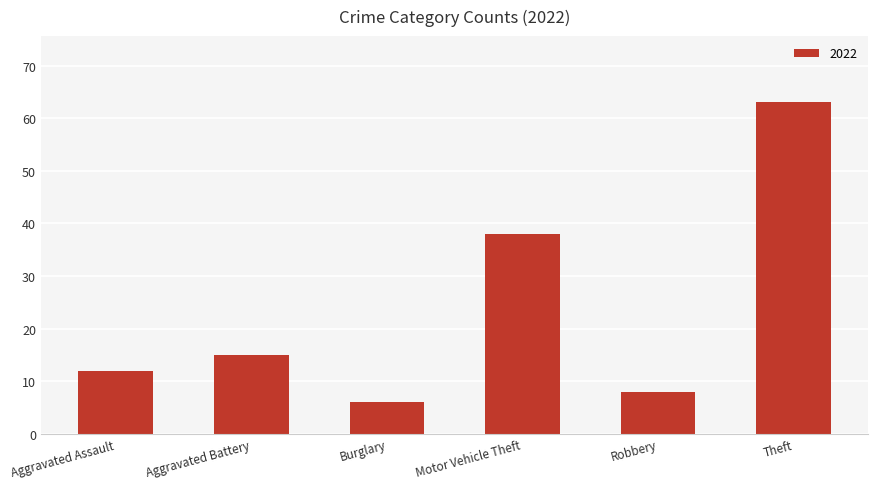

Between Aggravated Assault and Robbery, which is larger?

Aggravated Assault